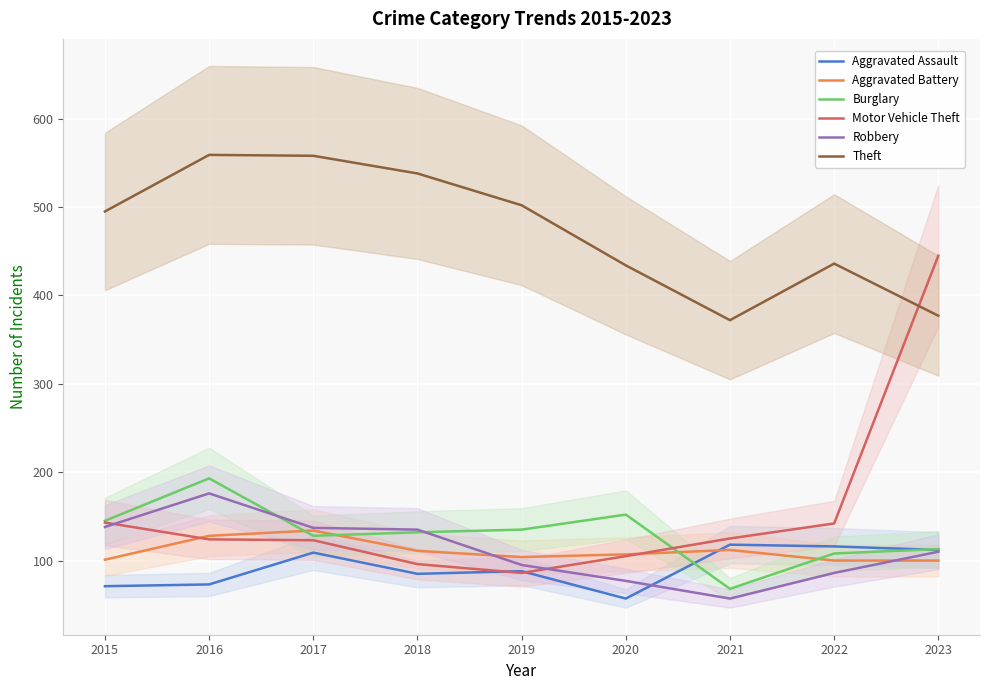

Is it true that Theft equals 434 at 2020?

True